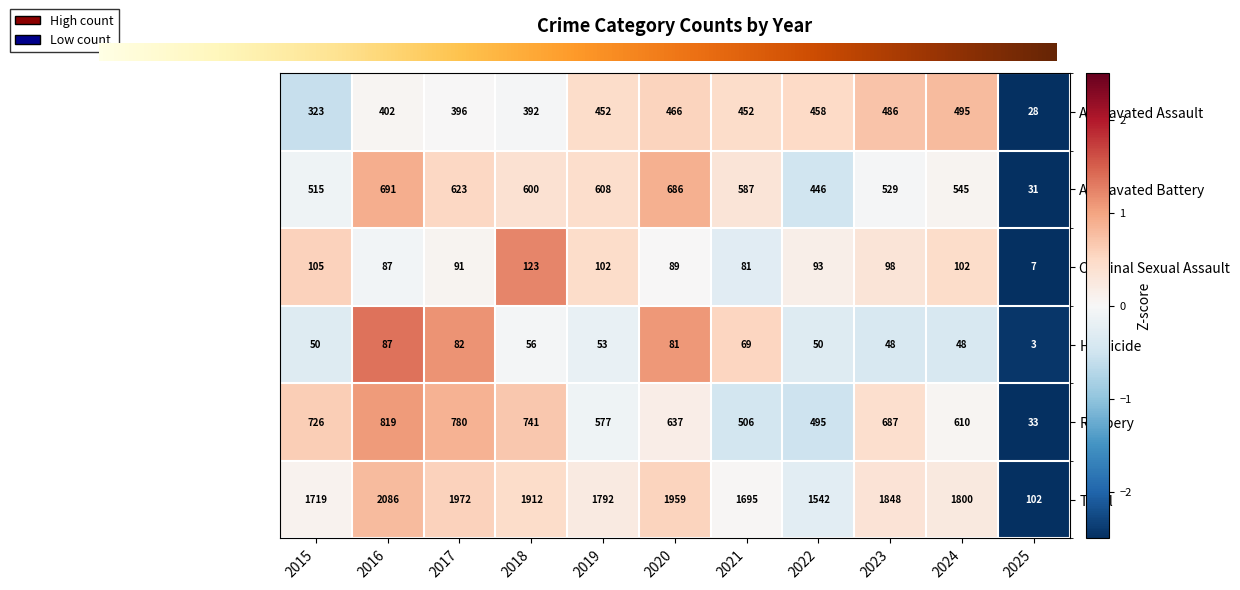

List the labels in order of Aggravated Battery value, largest first.

2016, 2020, 2017, 2019, 2018, 2021, 2024, 2023, 2015, 2022, 2025